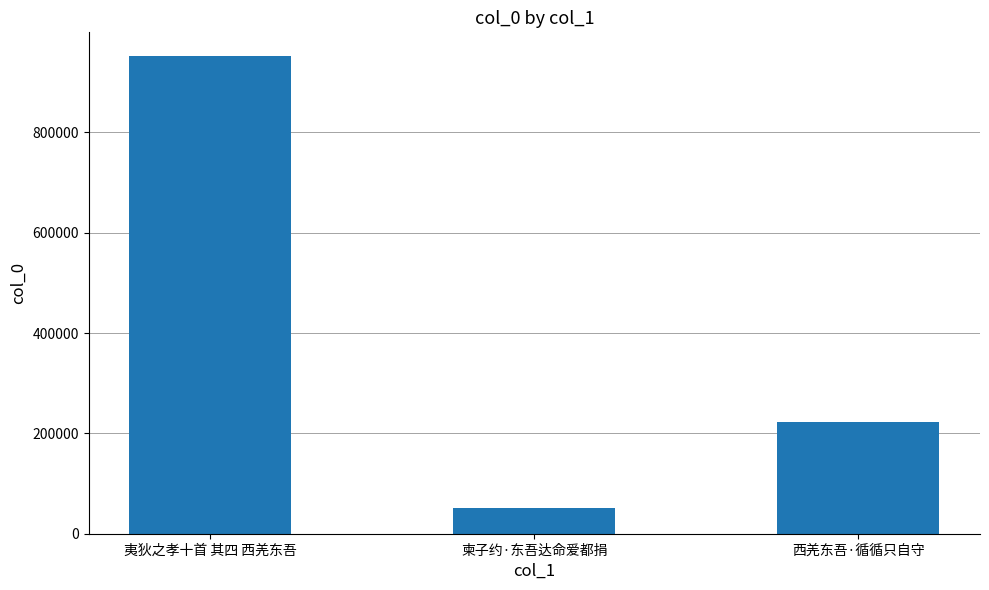

What is the difference between the maximum and minimum values?

900977